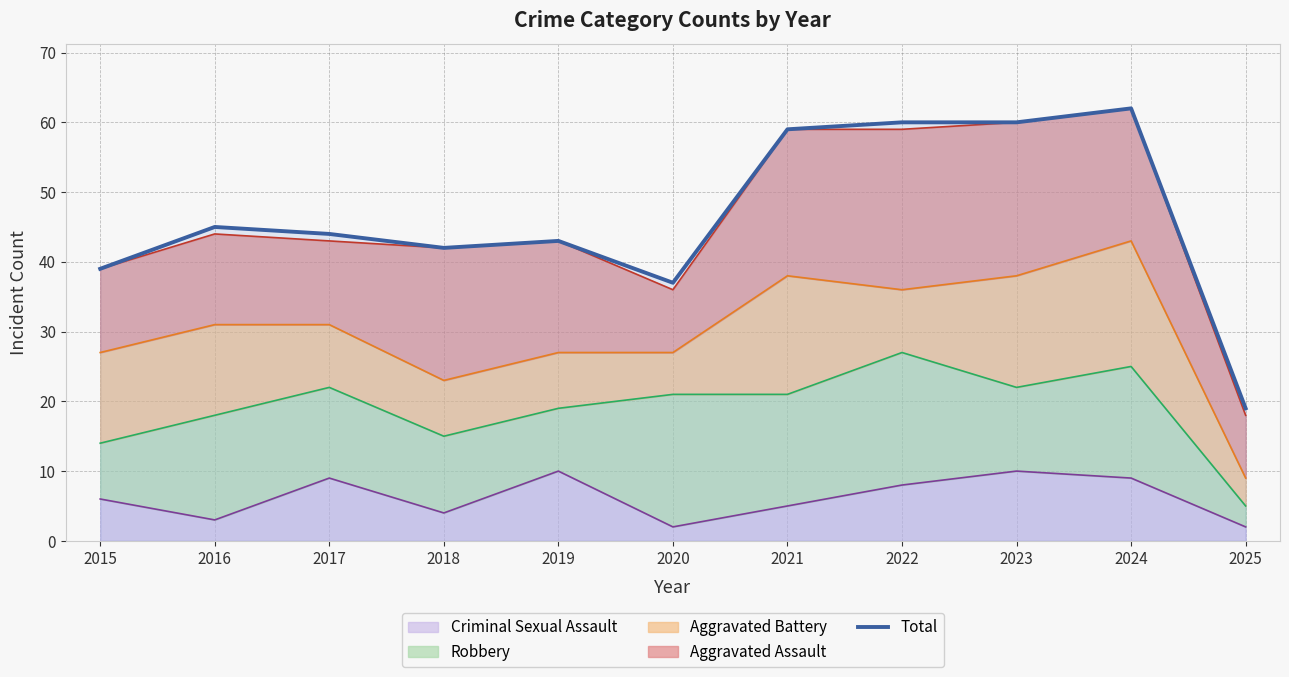

Where does the data first go above 44?

2016